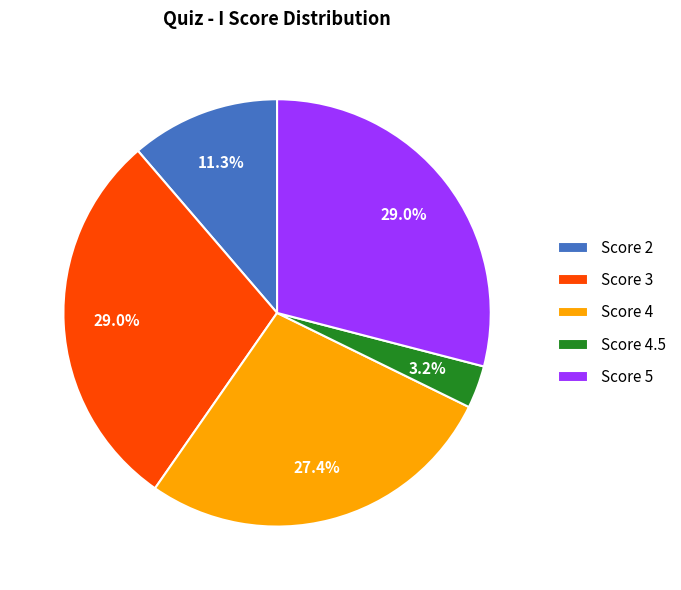

Is Score 3 the majority of the pie?

No